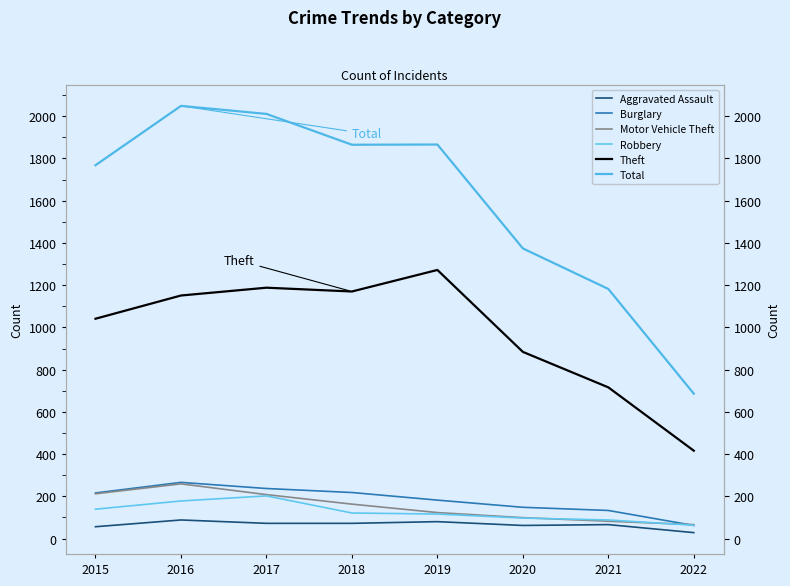

Is it true that Theft equals 884 at 2020?

True